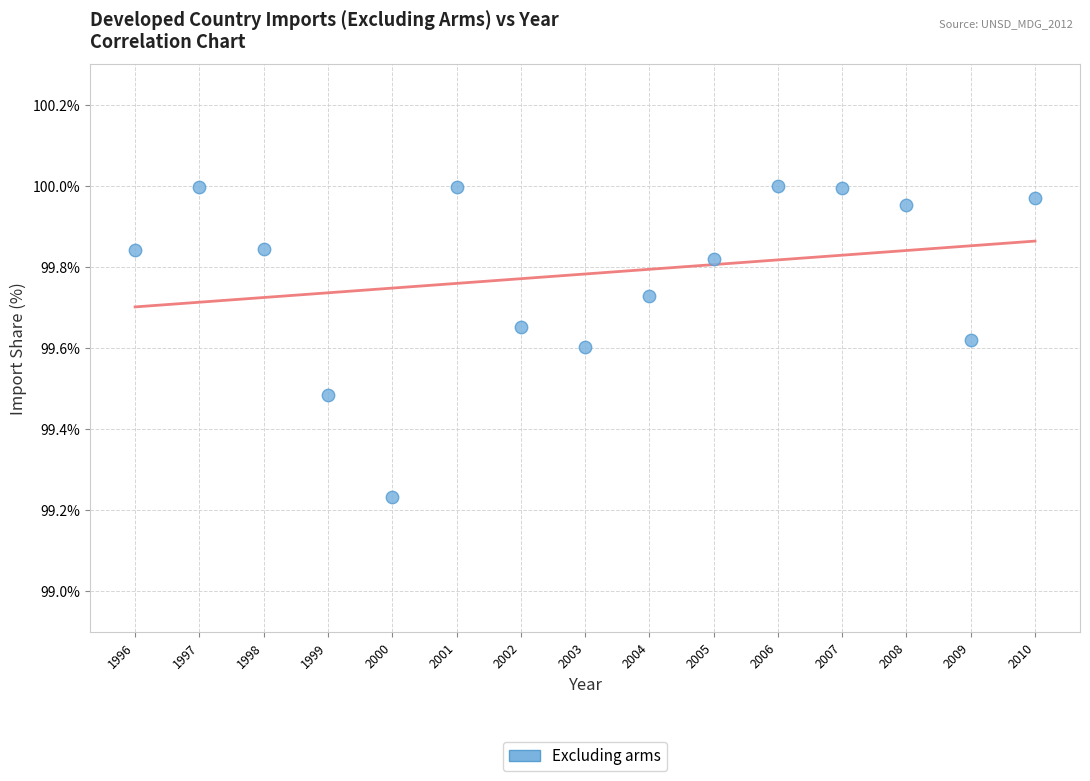

What is the range of X values (max minus min)?

14.0